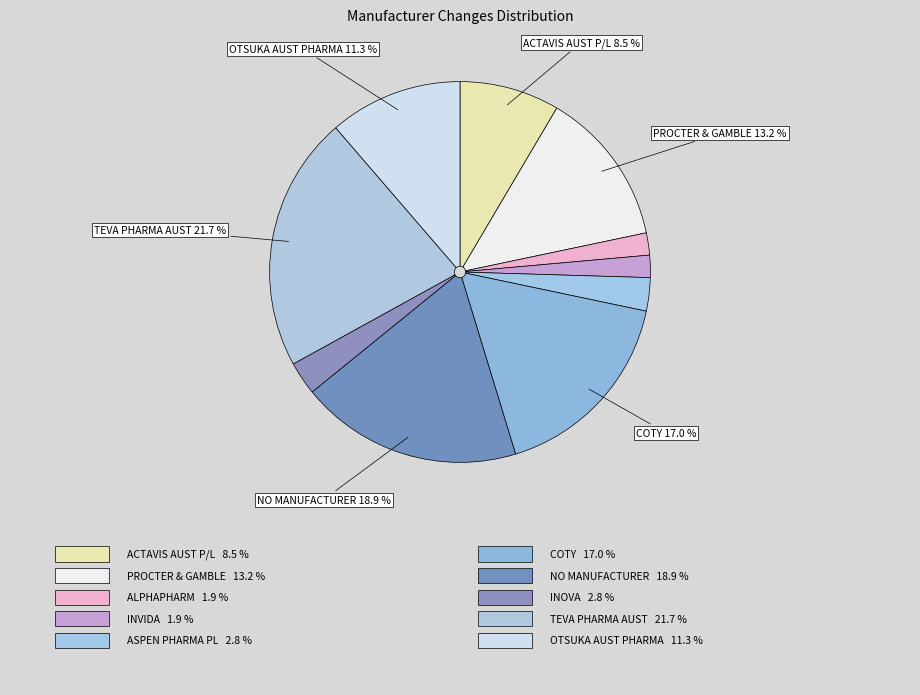

To the nearest percent, what is the average slice percentage?

10%